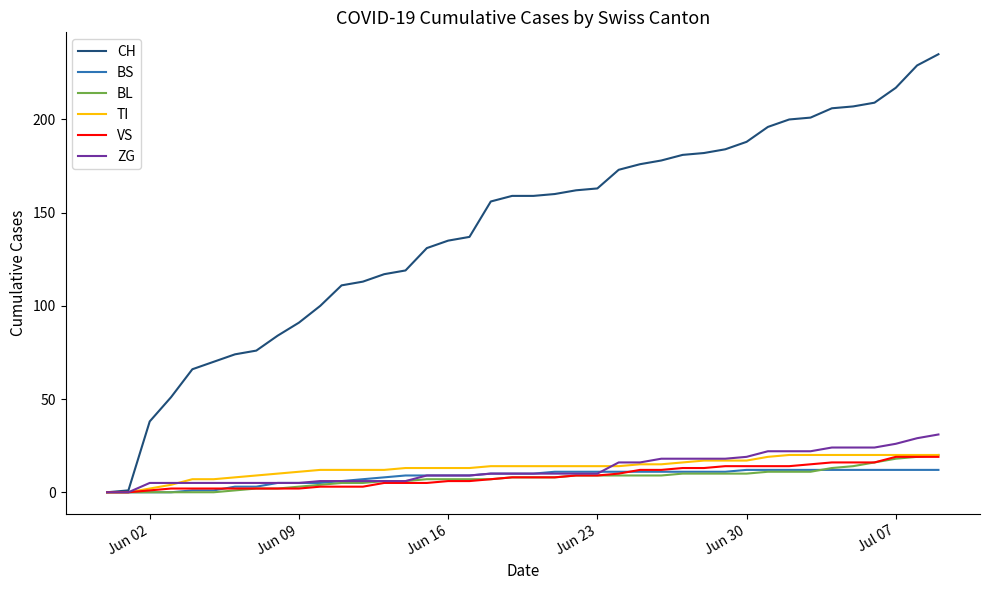

What is the sum of all CH values?

5635